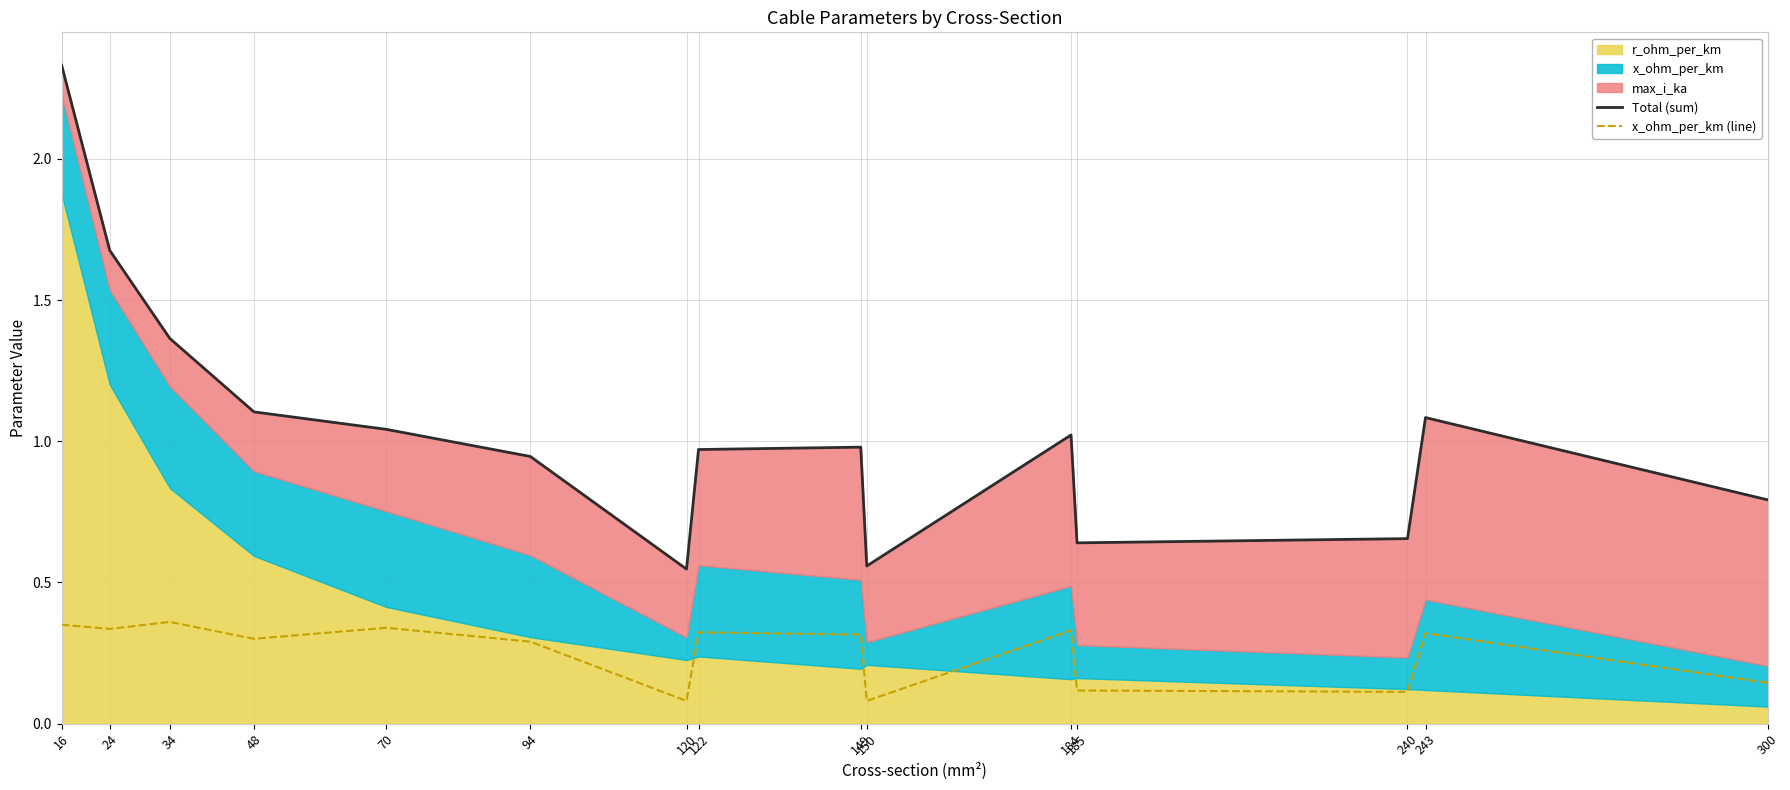

Which has a higher value, 24 or 300?

24